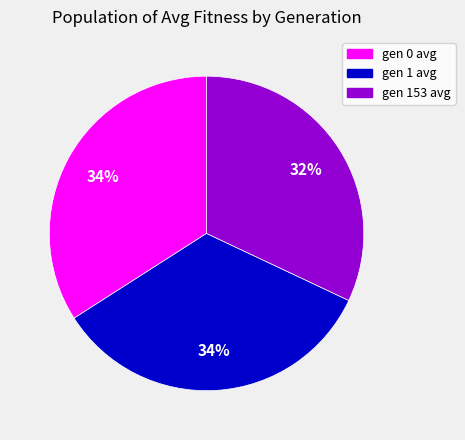

The gen 153 avg slice represents 25% of the pie. True or false?

False